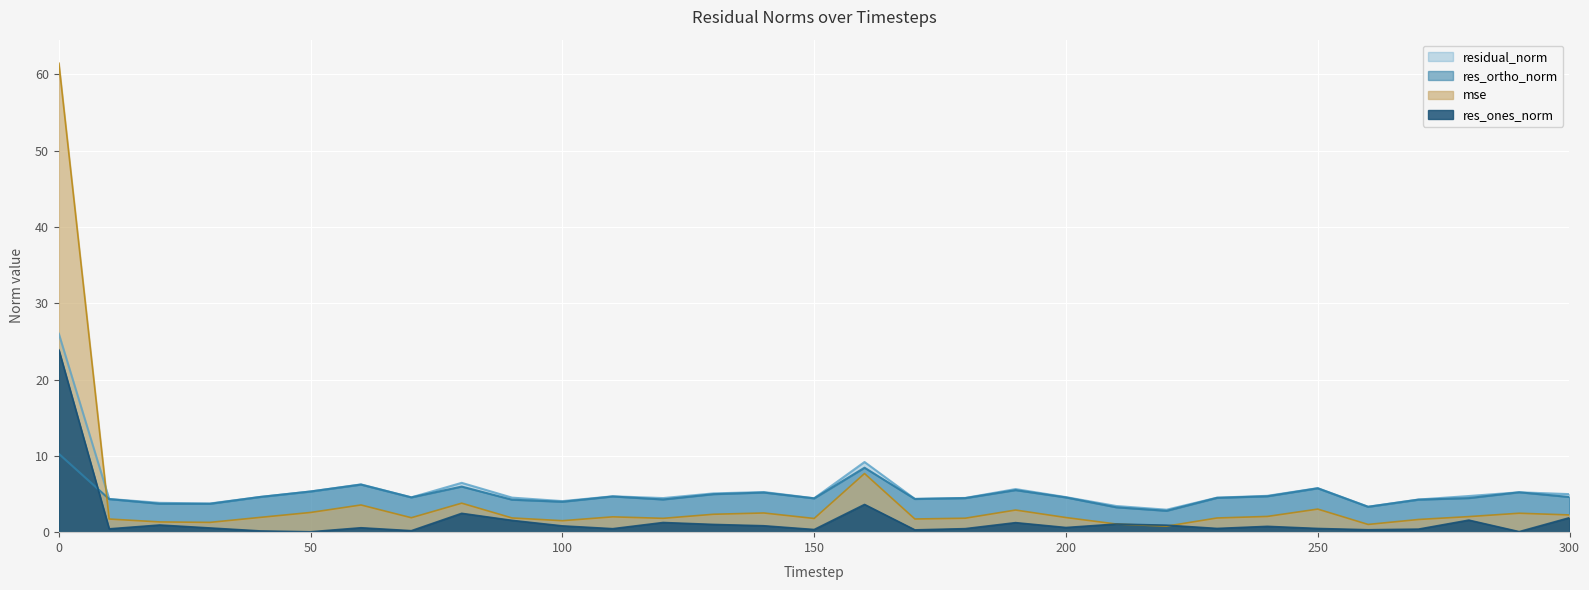

What is the difference between the highest and lowest values at 130?

4.1